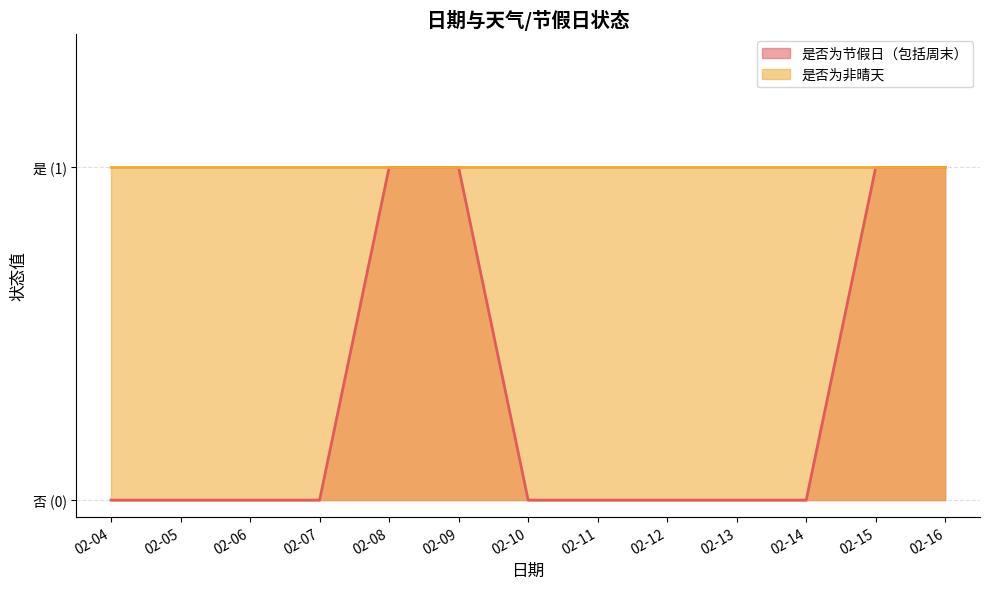

At which label is the value closest to 0?

02-04